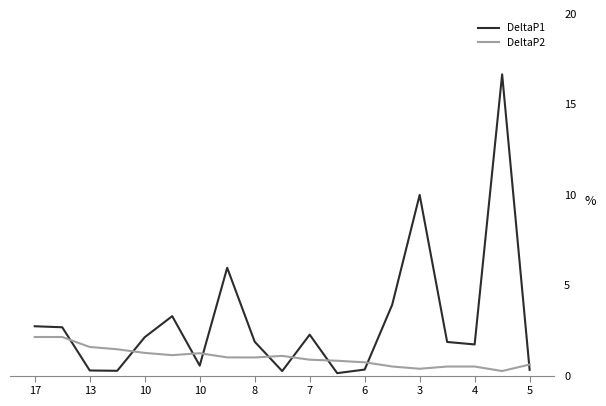

List the series in order of their overall mean, lowest first.

DeltaP2, DeltaP1